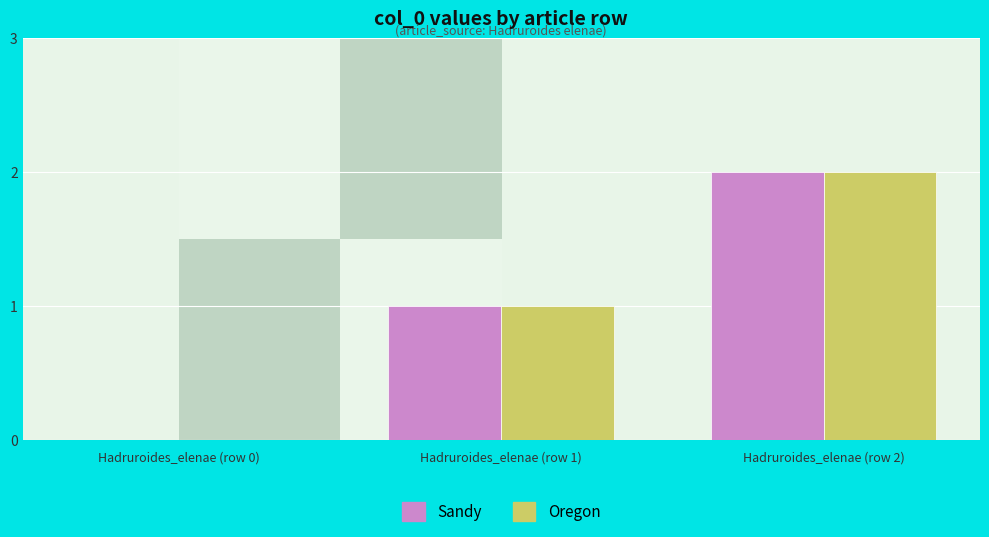

The value of Oregon at Hadruroides_elenae (row 2) is 2. True or false?

True